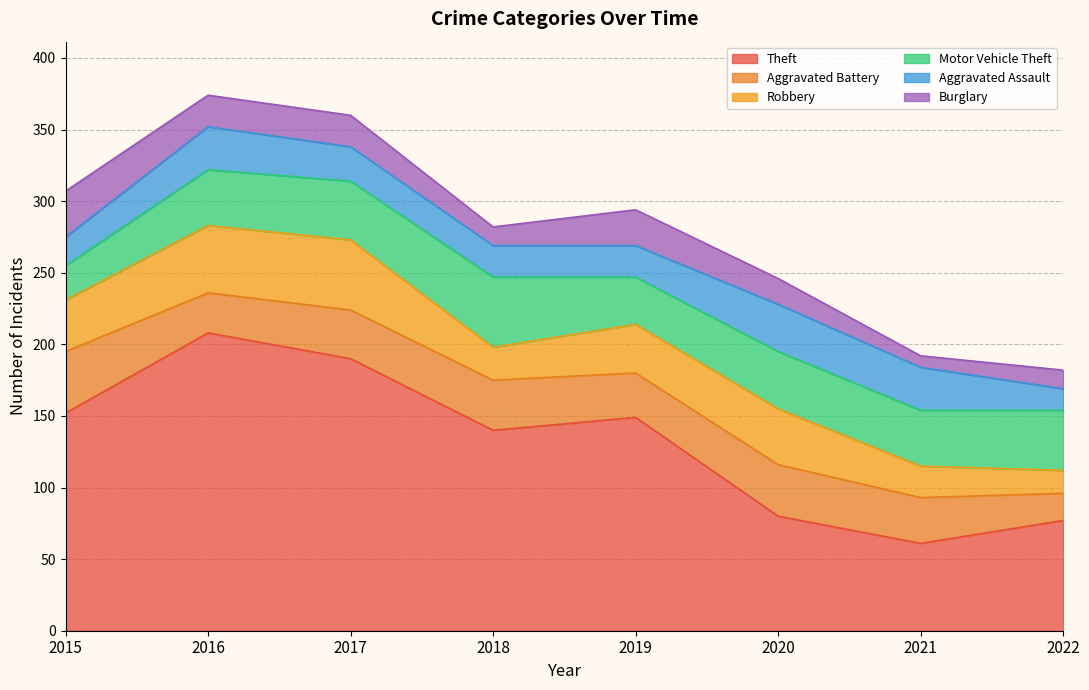

What is the value of the Theft point at the 1st from the left?

152